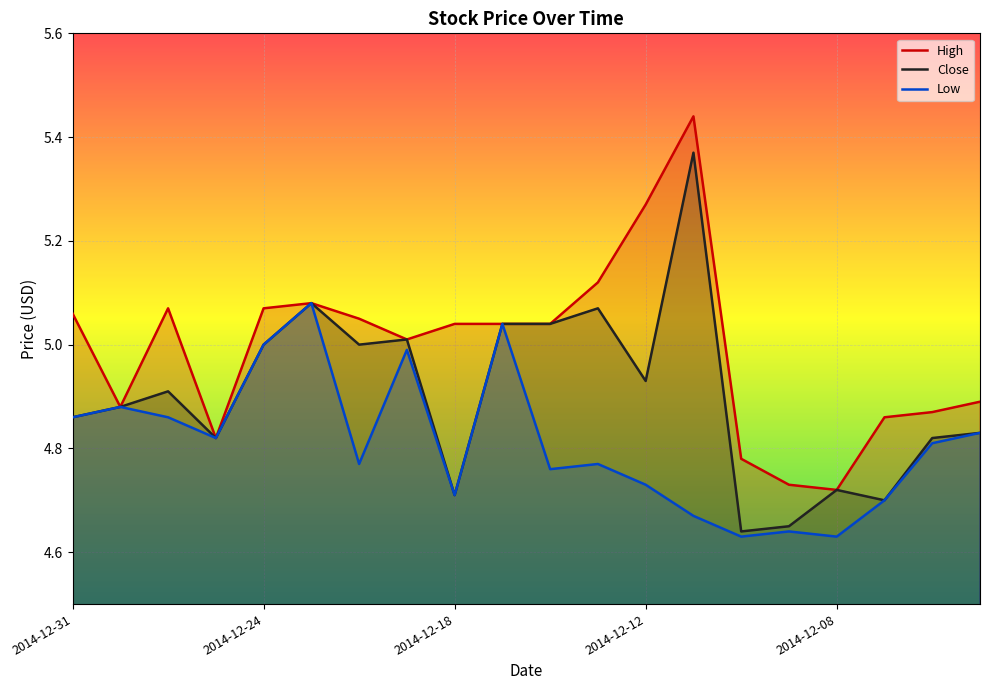

What is the lowest value of the Low series?

4.6